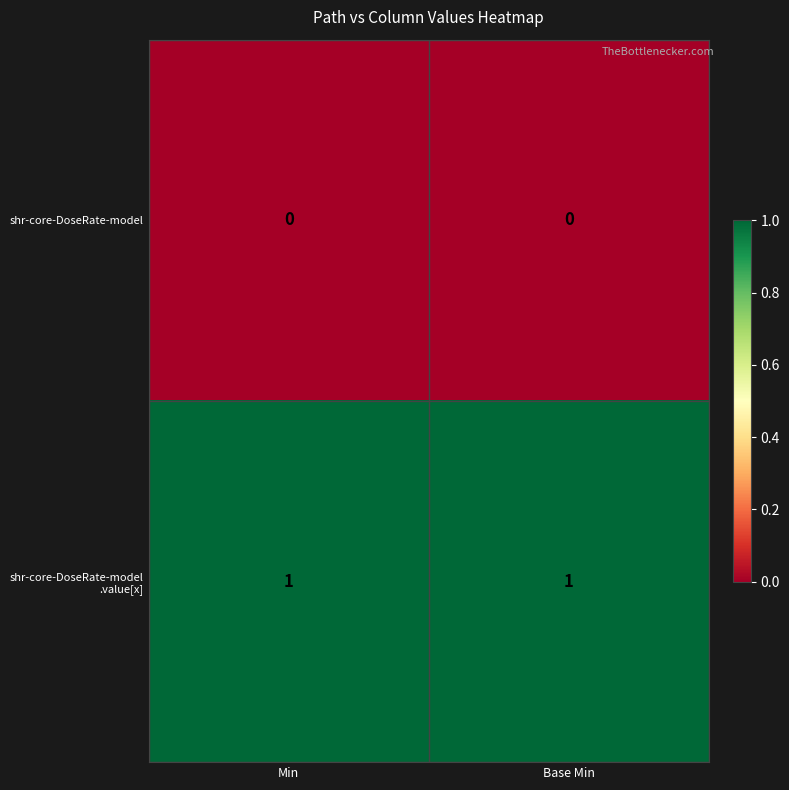

True or false: shr-core-DoseRate-model has a value of 0 at Base Min.

True